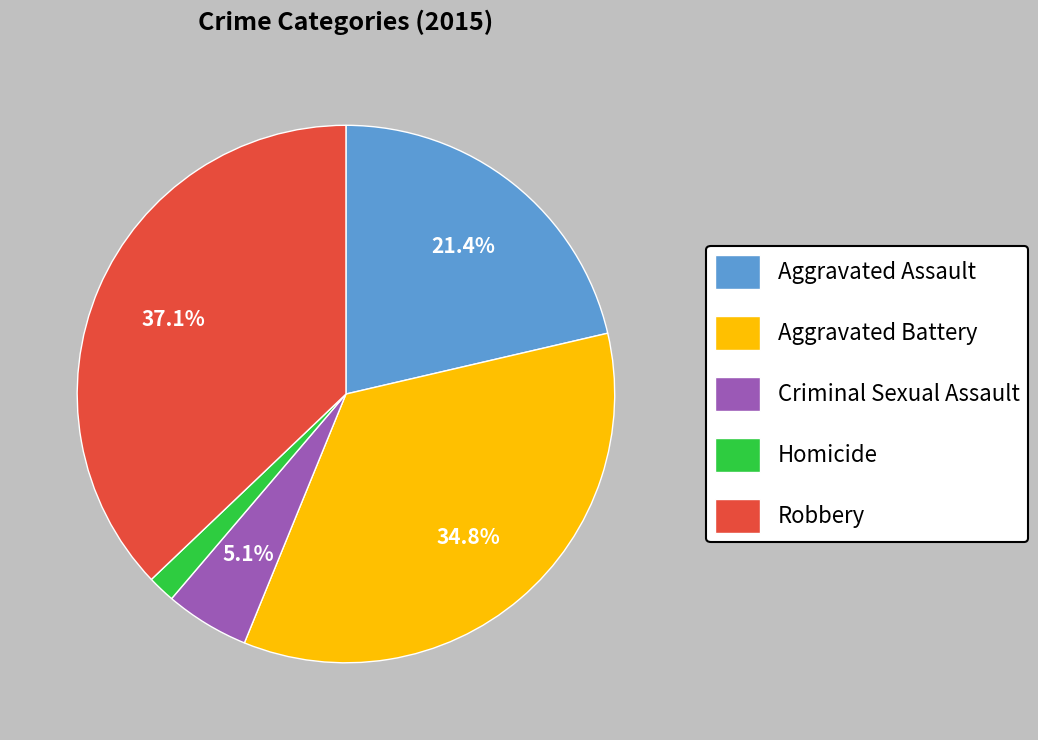

True or false: Criminal Sexual Assault accounts for 5% of the total.

True